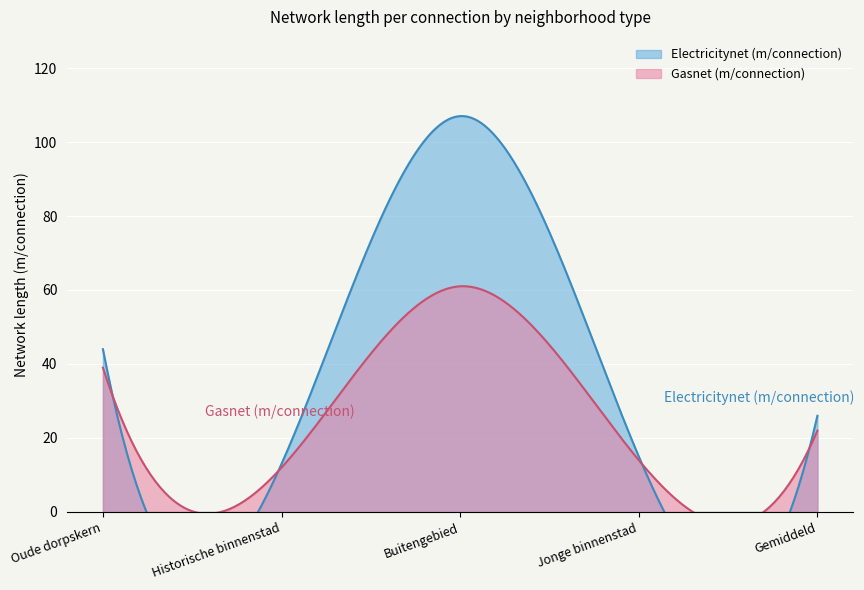

True or false: Electricitynet (m/connection) and Gasnet (m/connection) cross at least once.

False